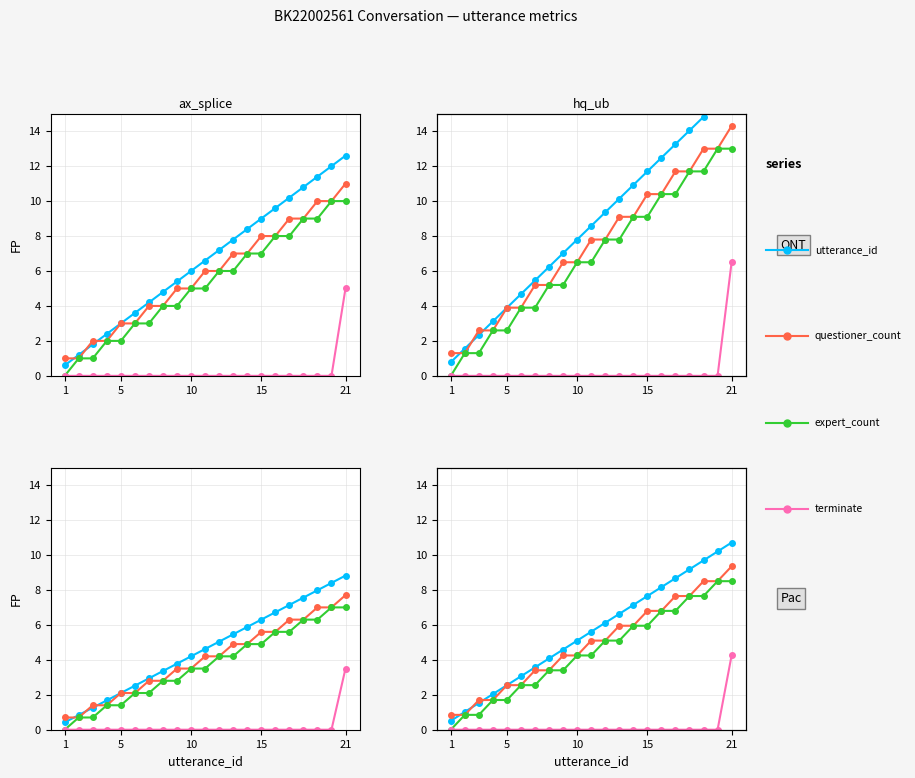

Which series changed the most between 1 and 8?

utterance_id